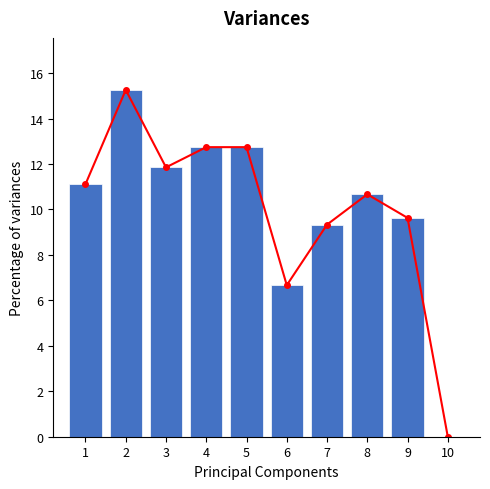

How many values are below 11?

4